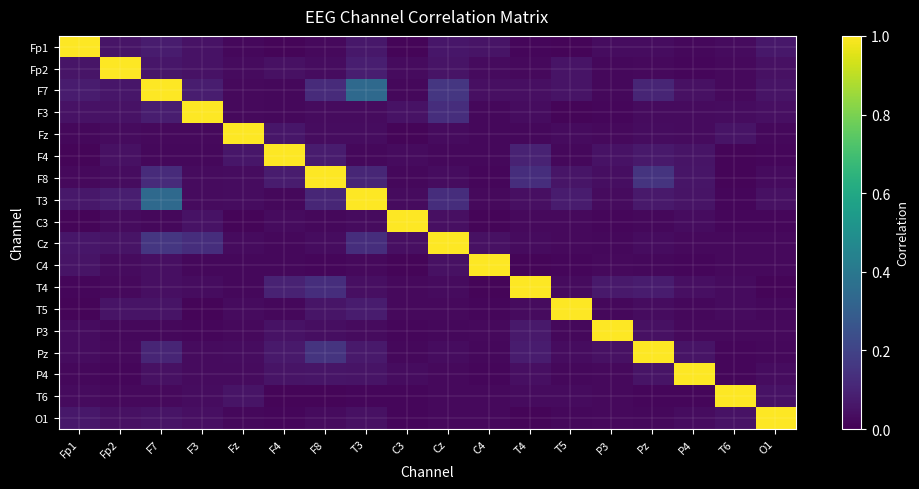

At which category does the chart reach its minimum across all series?

C3